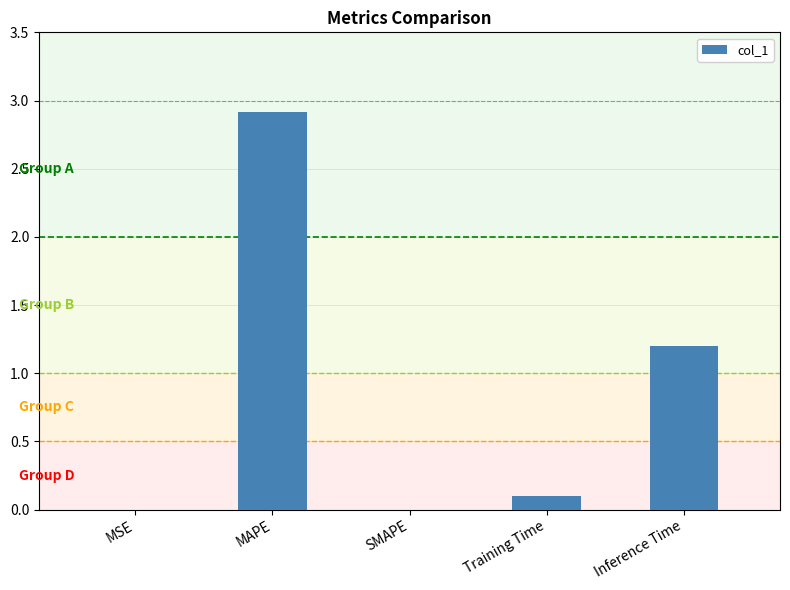

What is the maximum value shown in the chart?

2.9